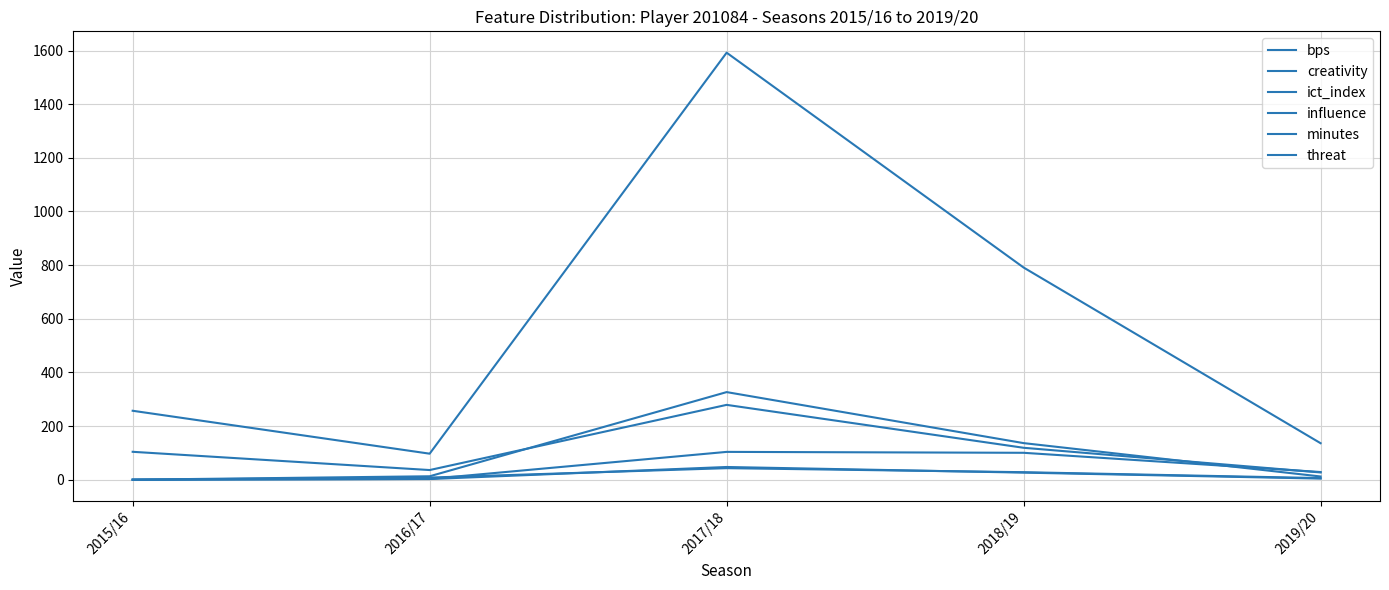

True or false: ict_index and minutes intersect in this chart.

False